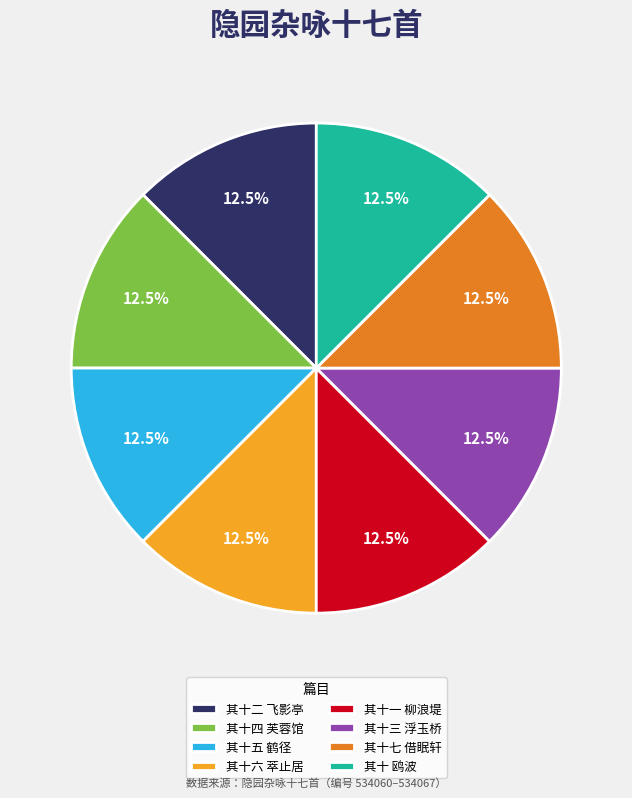

Approximately how many times larger is the value at 其十三 浮玉桥 compared to 其十一 柳浪堤?

1.0